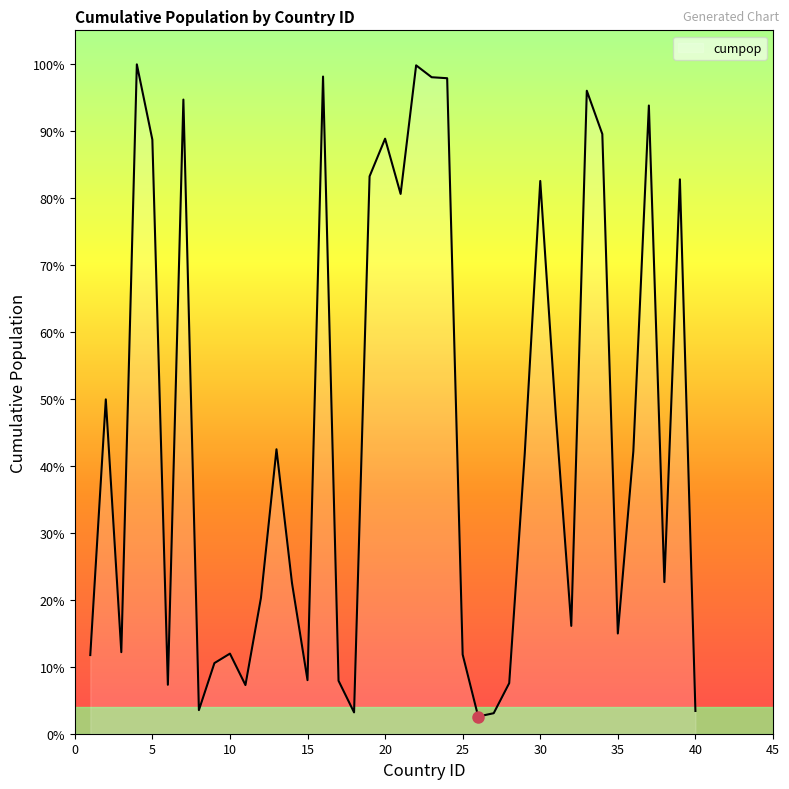

Does the chart display data point markers on the line(s)?

No